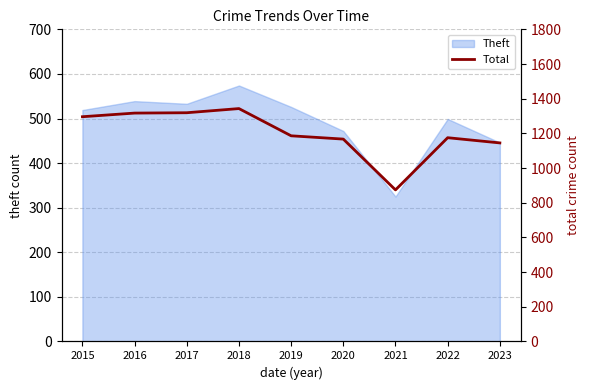

Which has a higher value, 2021 or 2015?

2015